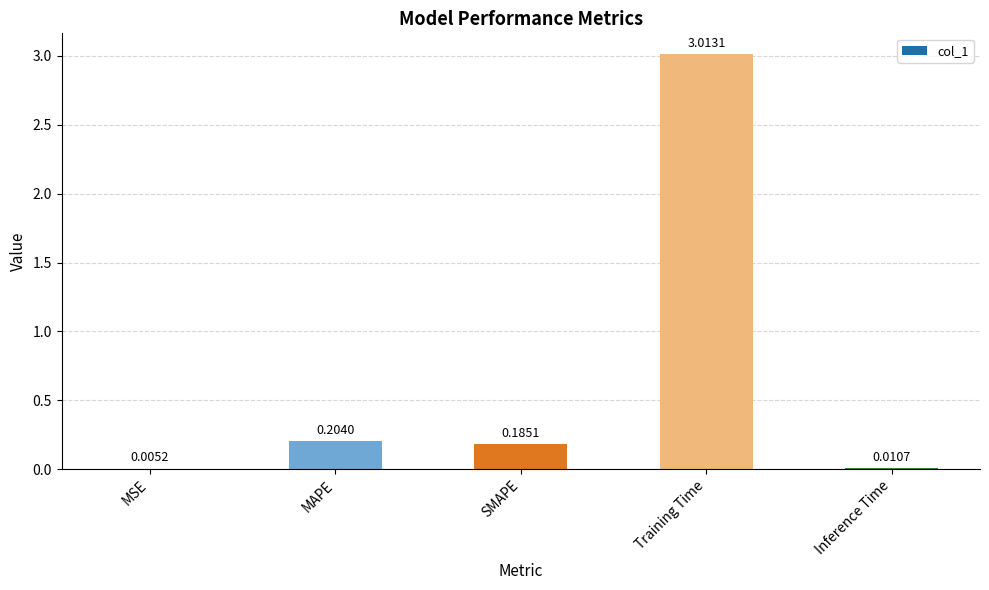

True or false: the data shows 3.0 at Training Time.

True